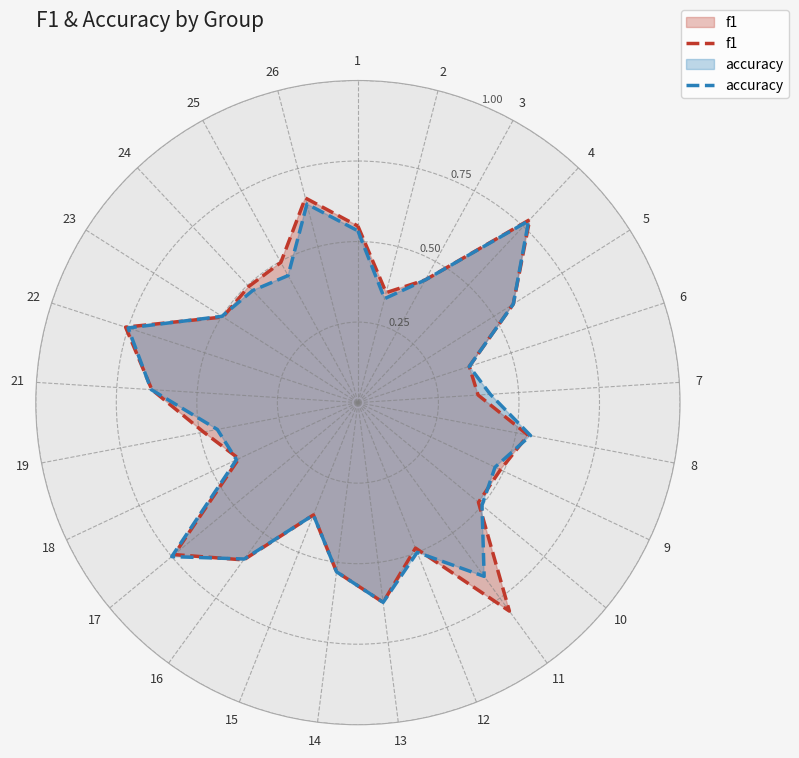

Where is the first local maximum for f1?

4